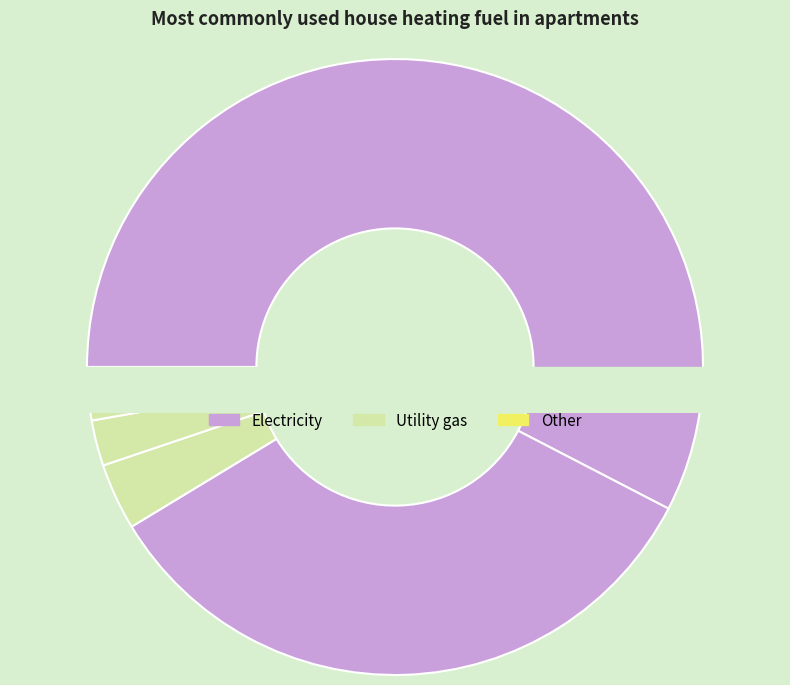

What portion of the pie excludes 38?

96.5%